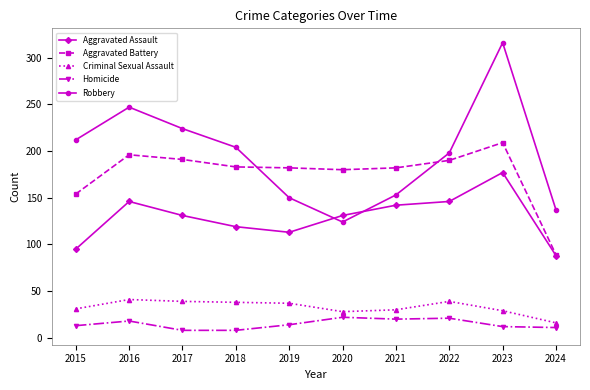

What is the highest value of the Homicide series?

22